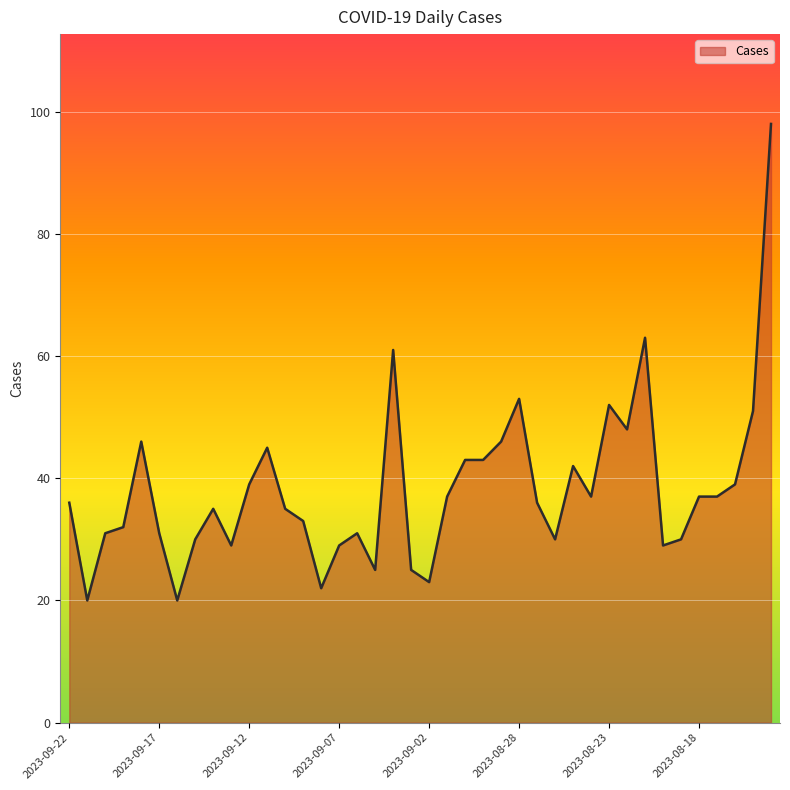

What is the smallest value displayed?

20